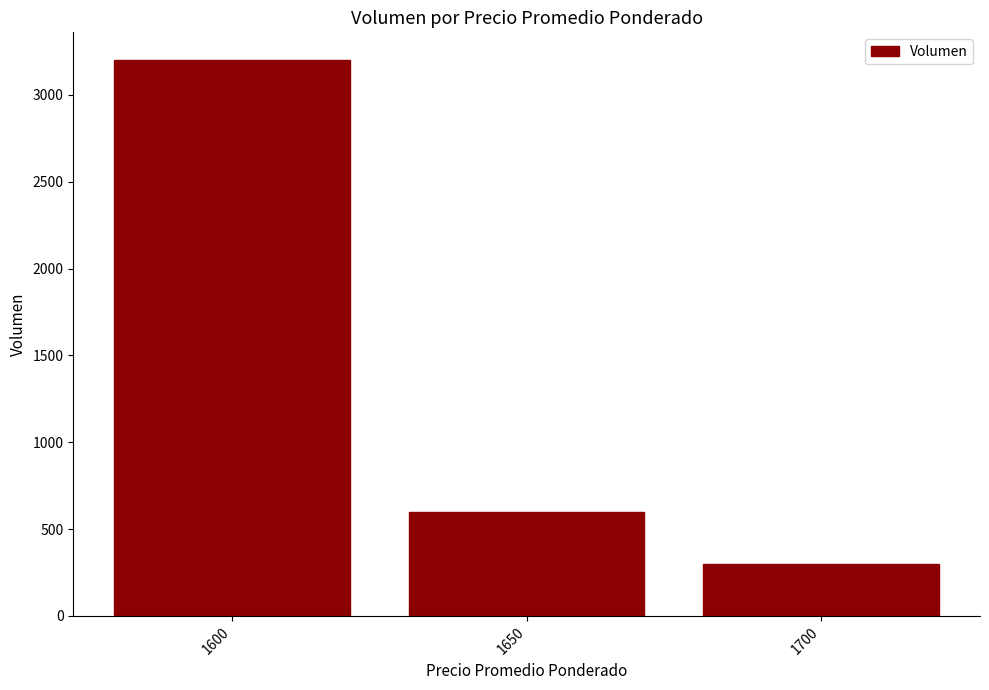

What is the ratio of the value at 1700 to the value at 1650?

0.5